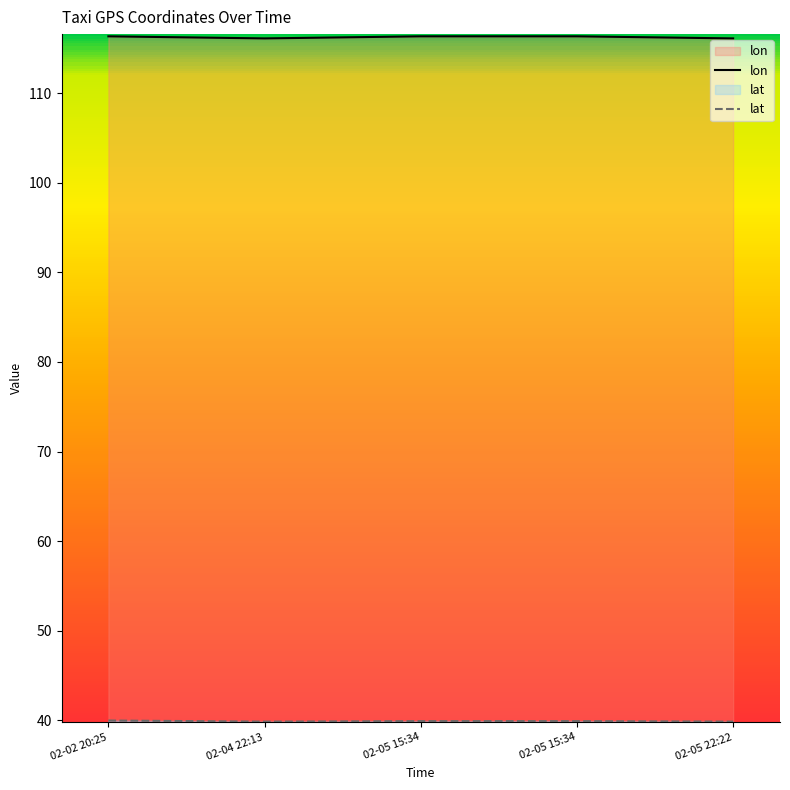

What is the difference between the lon values at 02-05 22:22 and 02-05 15:34?

0.2